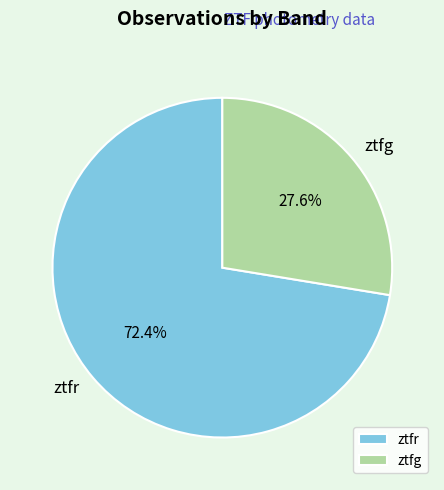

Between ztfg and ztfr, which is larger?

ztfr